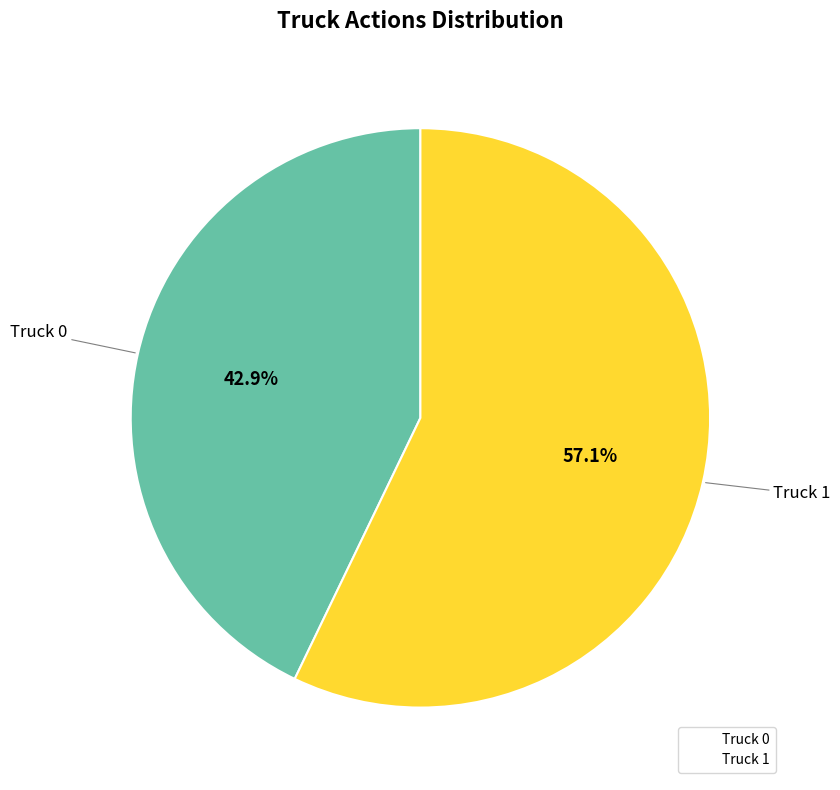

What is the majority slice?

Truck 1